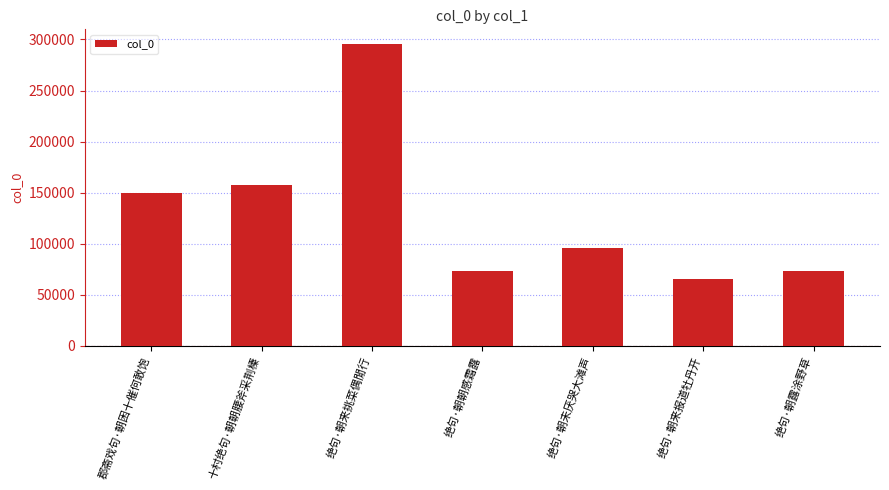

The chart shows a value of 73340 at 绝句·朝露涂野草. True or false?

True